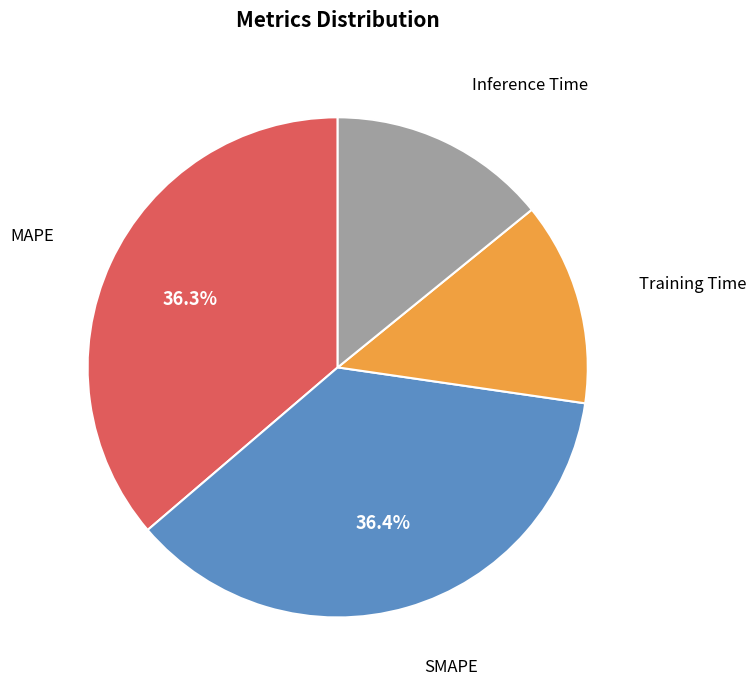

Is there a majority slice in this chart?

No